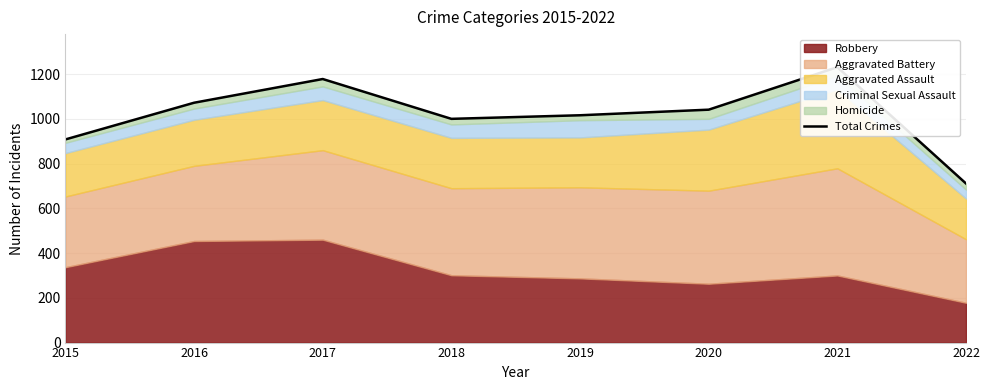

What is the sum of the values at 2020 and 2017?

2219